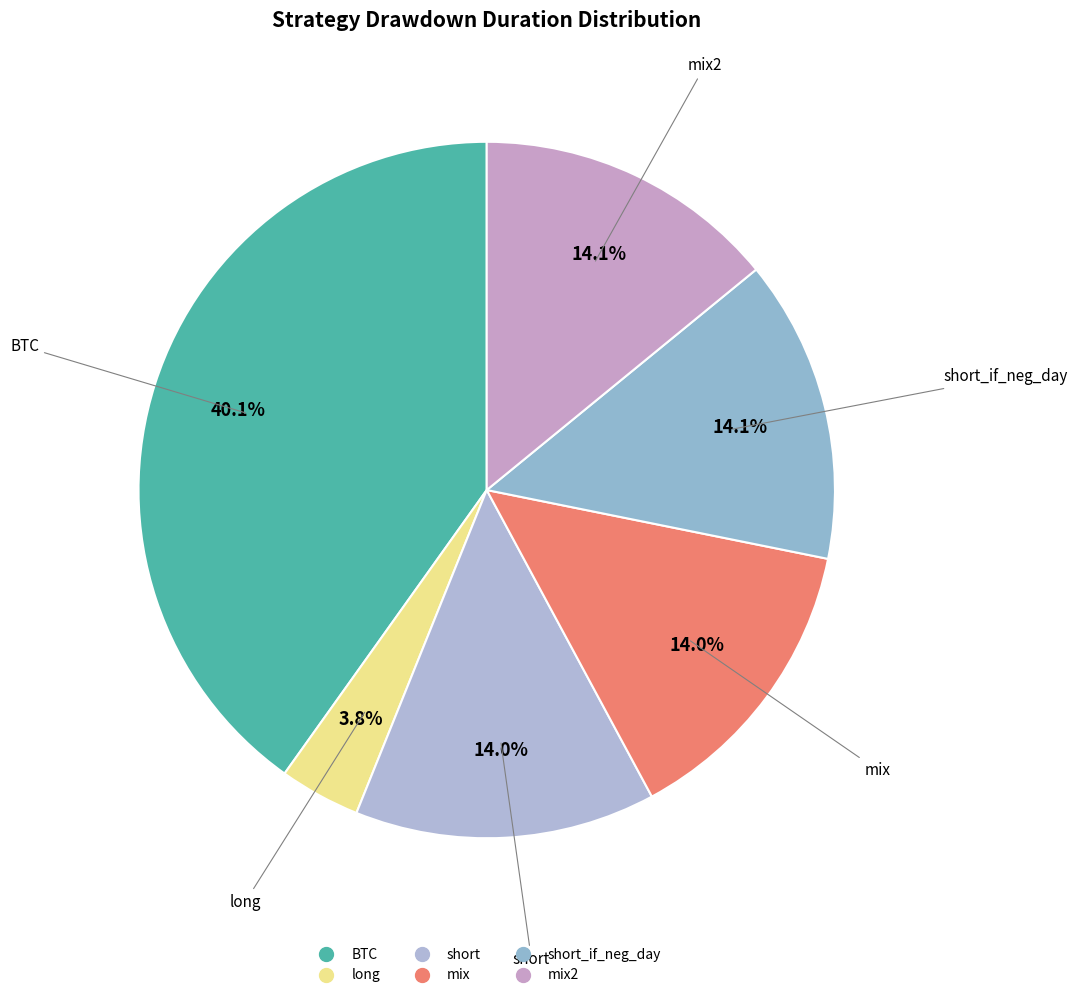

Count the number of slices in the pie.

6